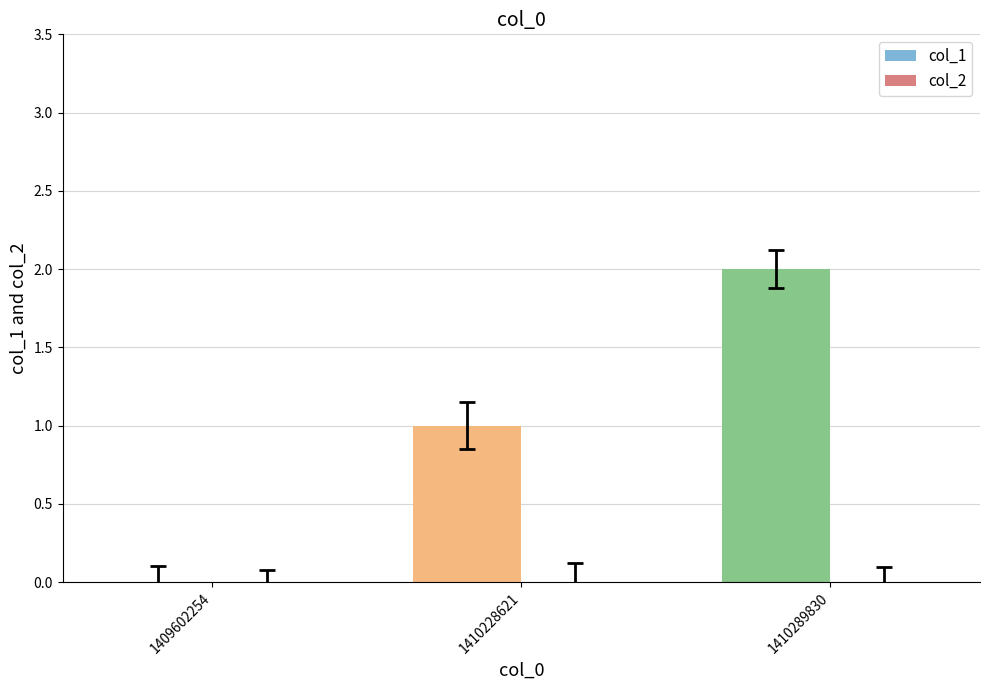

What is the sum of all values?

3